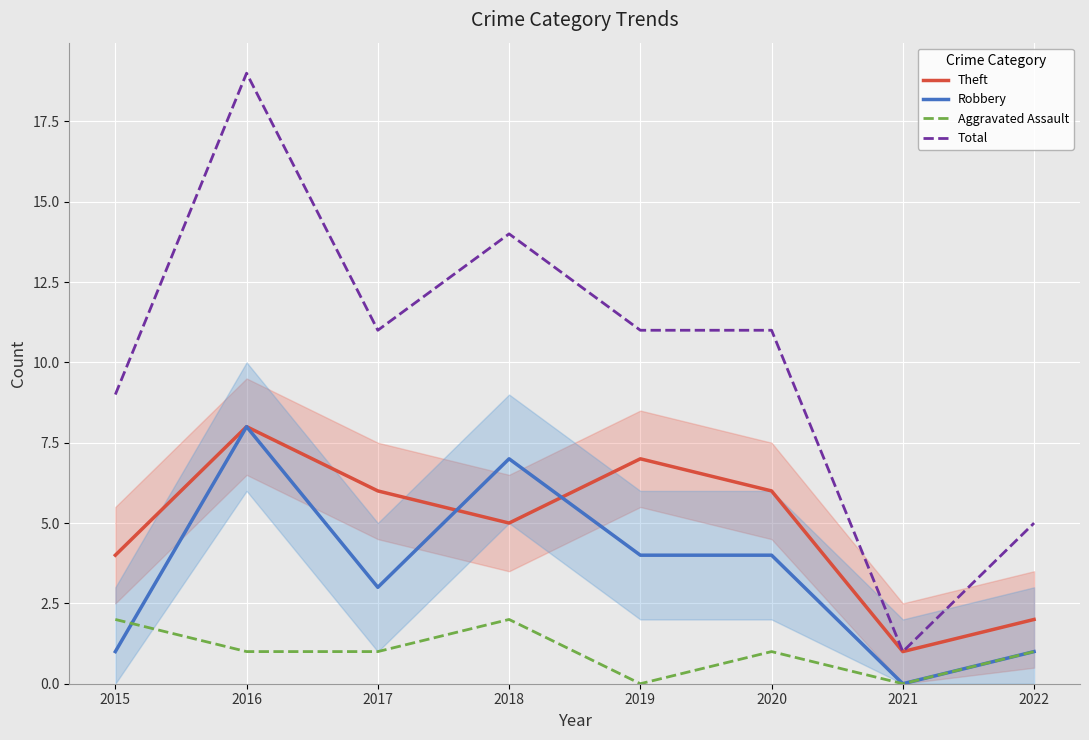

Reading left to right, what are all the values shown in this chart?

Theft: 2015=4	2016=8	2017=6	2018=5	2019=7	2020=6	2021=1	2022=2
Robbery: 2015=1	2016=8	2017=3	2018=7	2019=4	2020=4	2021=0	2022=1
Aggravated Assault: 2015=2	2016=1	2017=1	2018=2	2019=0	2020=1	2021=0	2022=1
Total: 2015=9	2016=19	2017=11	2018=14	2019=11	2020=11	2021=1	2022=5